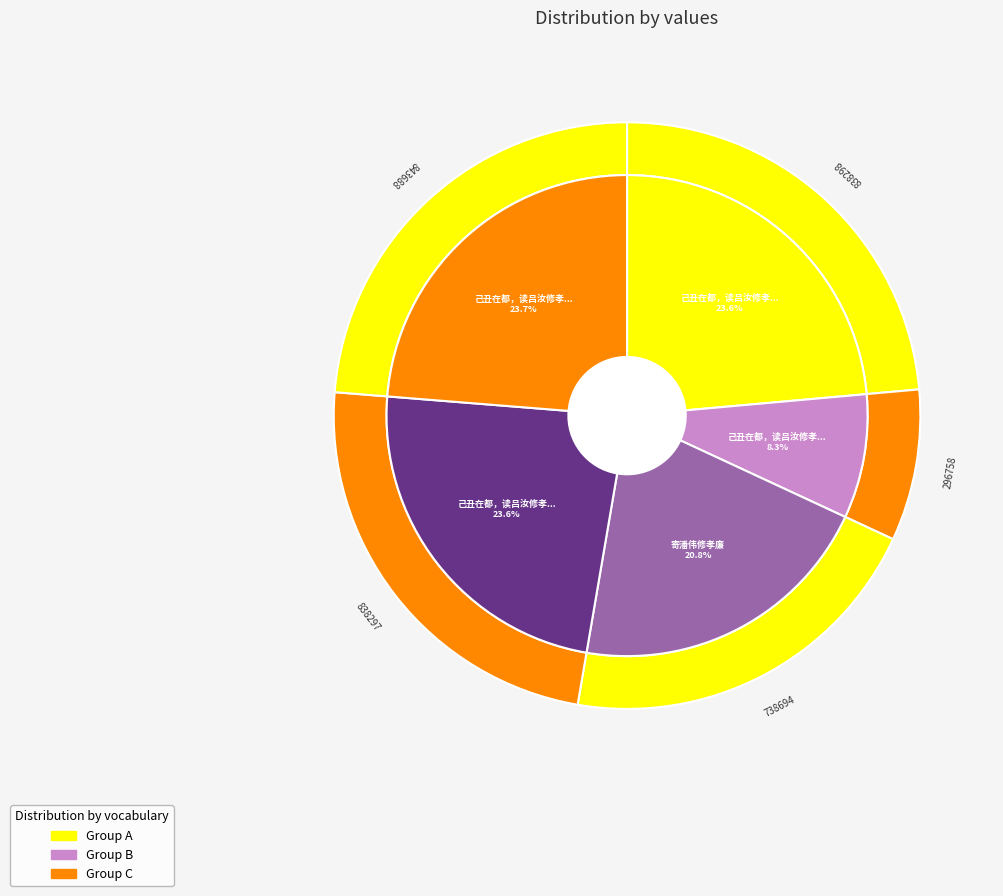

Between 己丑在都，读吕汝修孝廉诗草，作此以当题词，并呈邱仙根诗伯 其二 and 己丑在都，读吕汝修孝廉诗草，作此以当题词，并呈邱仙根诗伯, which is larger?

己丑在都，读吕汝修孝廉诗草，作此以当题词，并呈邱仙根诗伯 其二